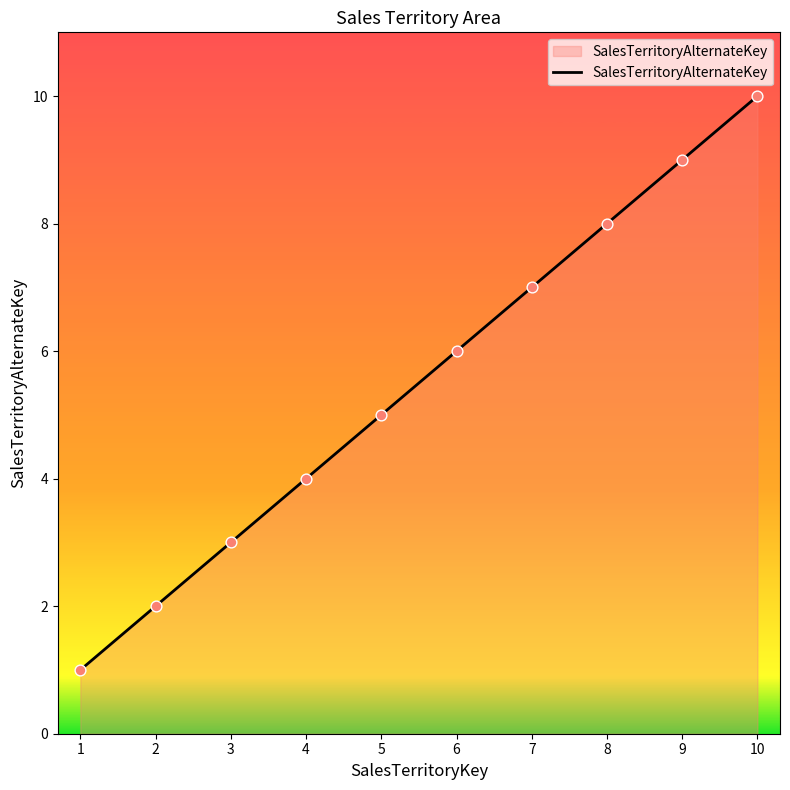

What is the change in value from 4 to 8?

+4